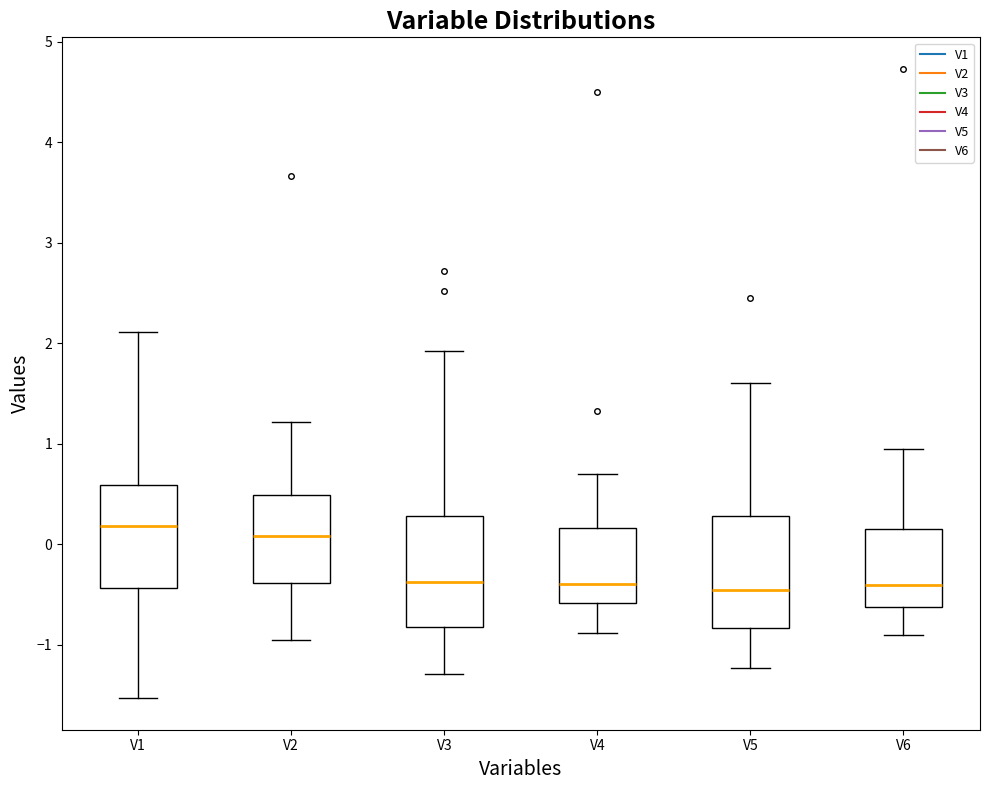

Reading left to right, transcribe this box plot: for each box, give where its median line is, the range the box spans, and where its two whiskers end, as read against the y-axis. The values are not printed on the chart, so give them approximately, as read against the axis.

V1: median 0.2, box -0.4 to 0.6, whiskers -1.5 to 2.1
V2: median 0.1, box -0.4 to 0.5, whiskers -1.0 to 1.2
V3: median -0.4, box -0.8 to 0.3, whiskers -1.3 to 1.9
V4: median -0.4, box -0.6 to 0.2, whiskers -0.9 to 0.7
V5: median -0.5, box -0.8 to 0.3, whiskers -1.2 to 1.6
V6: median -0.4, box -0.6 to 0.2, whiskers -0.9 to 0.9